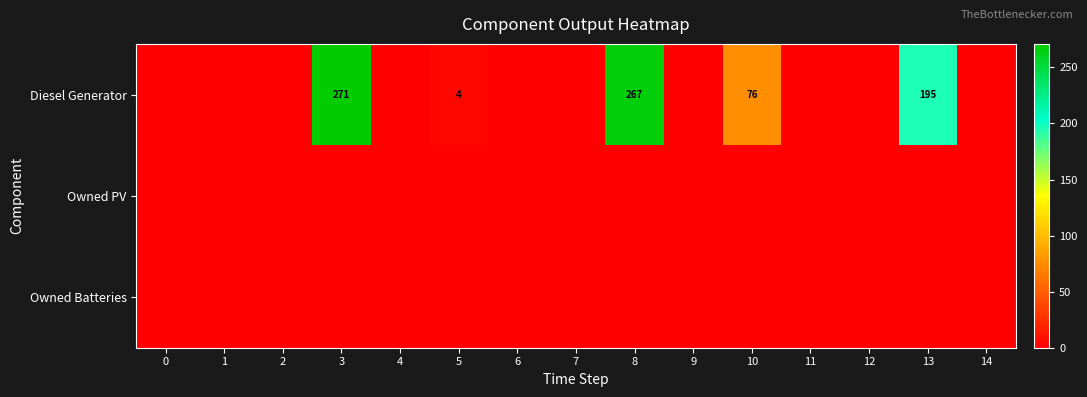

At how many categories does at least one series exceed 74?

4